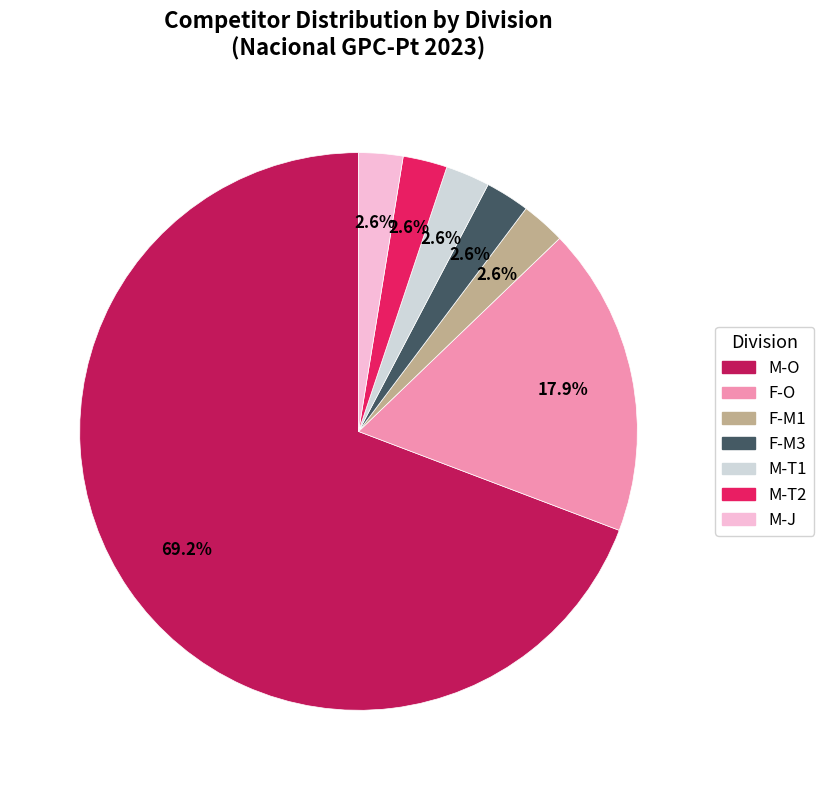

To the nearest percent, what is the combined percentage of F-M1 and M-O?

72%